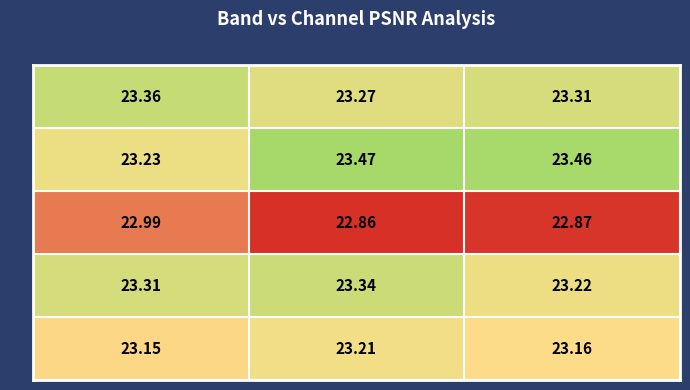

Is the value of 25 at ch2 greater than the value of 2 at ch2?

No